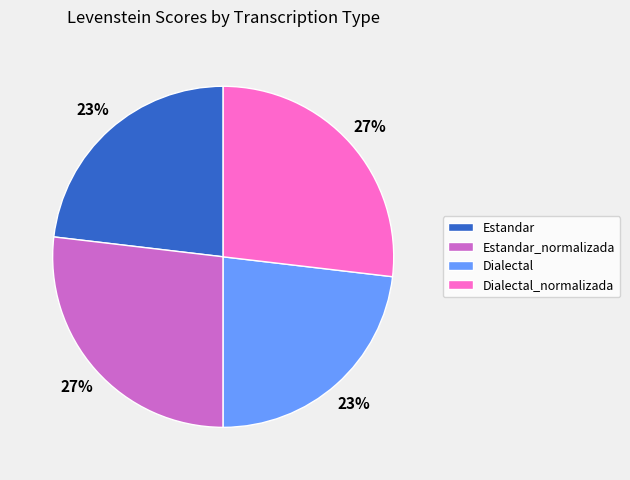

What is the ratio of the value at Estandar to the value at Dialectal_normalizada?

0.9